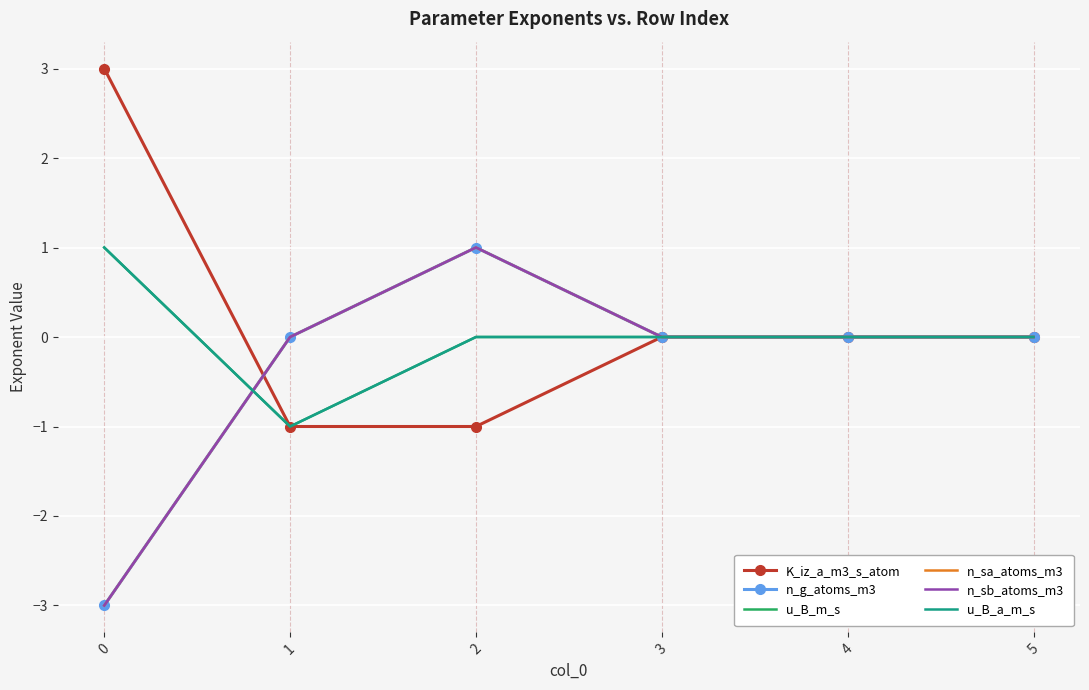

Where do n_g_atoms_m3 and u_B_a_m_s first cross each other?

0 and 1